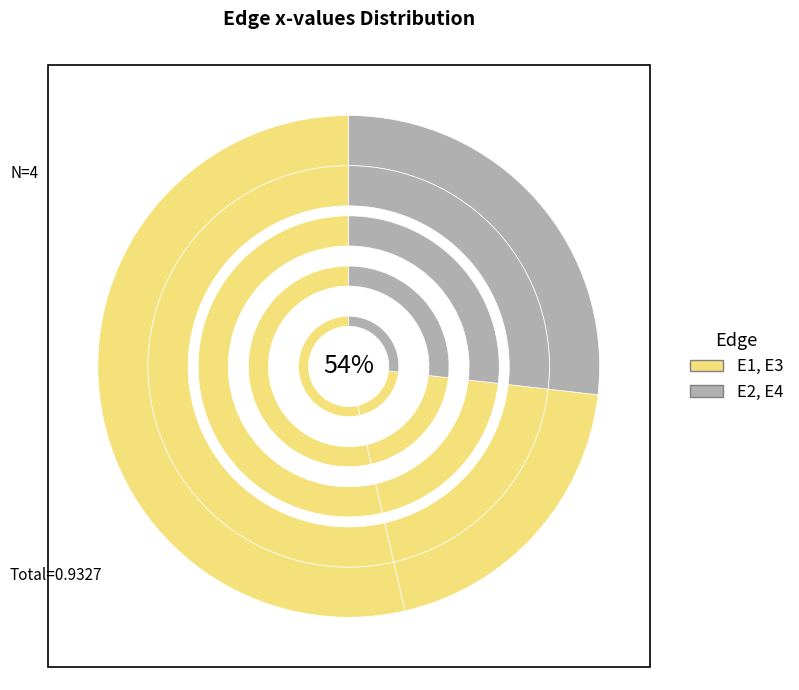

How many slices are in this pie chart?

4